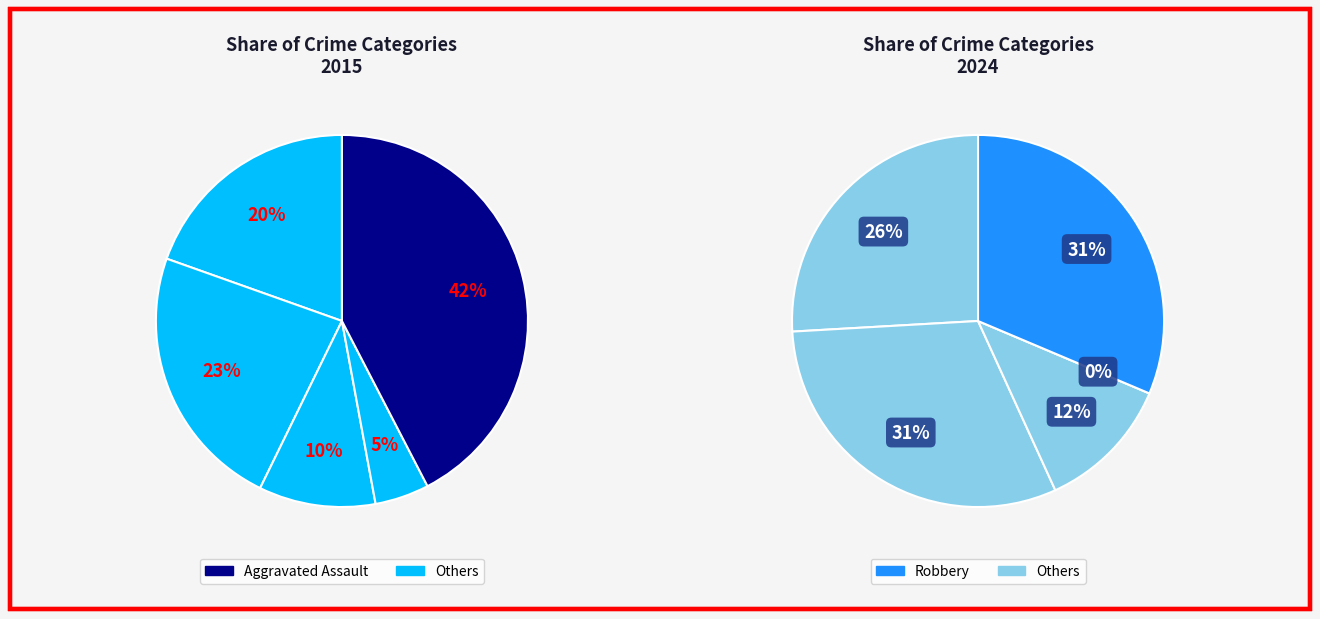

To the nearest percent, what is the difference between the largest and smallest slice percentages?

31%